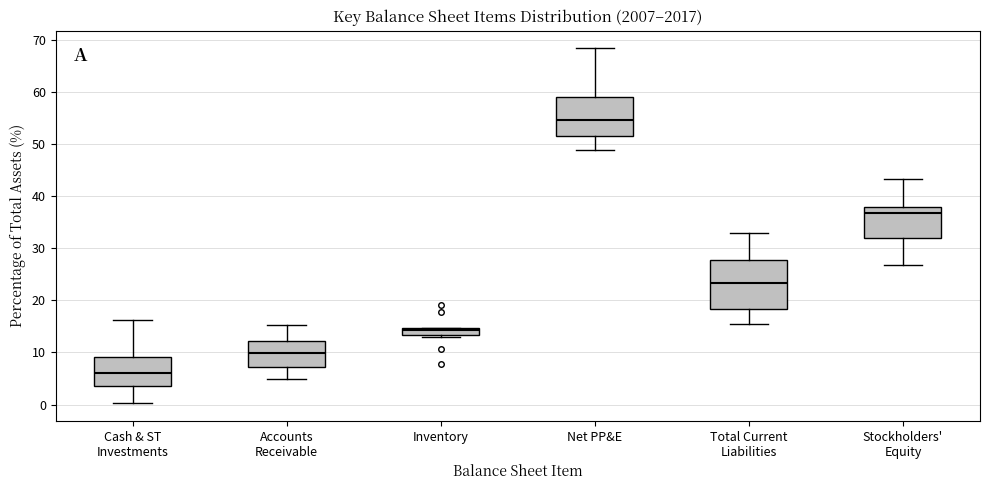

Where does the median line of the box for Stockholders' Equity sit on the y-axis? The values are not printed on the chart, so give them approximately, as read against the axis.

37